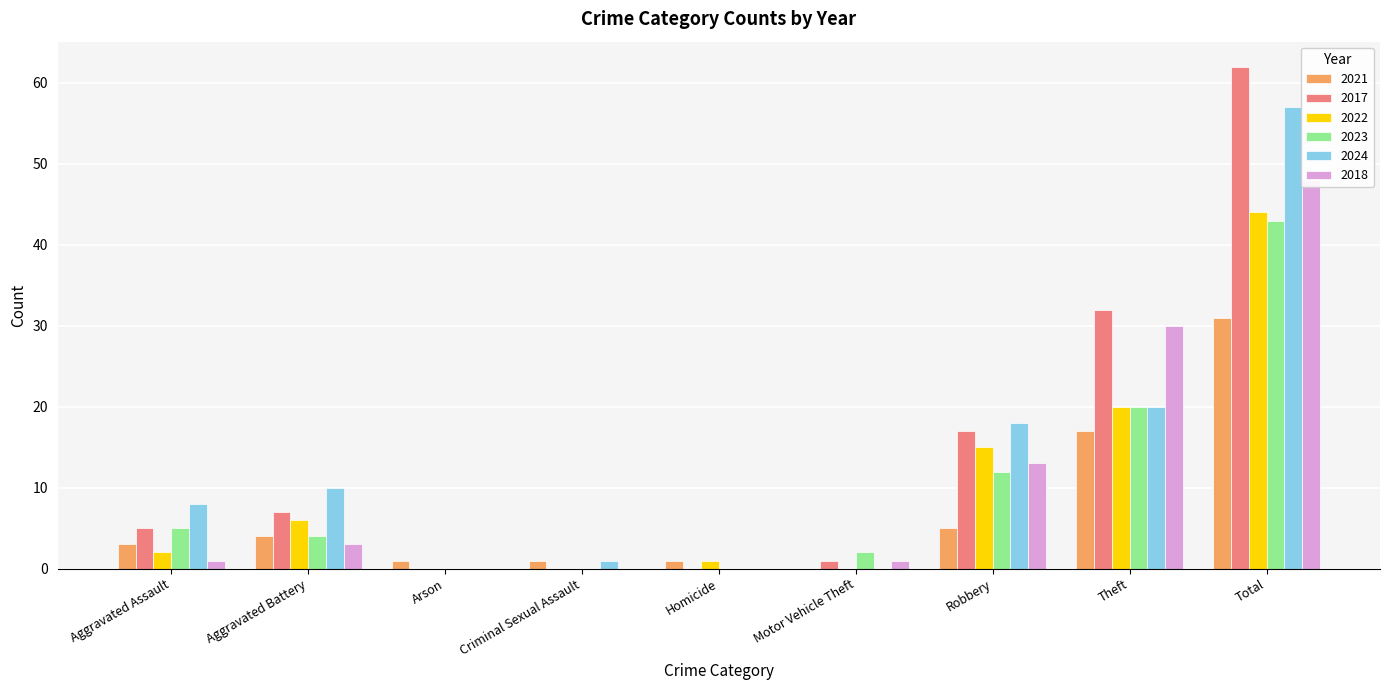

Which series changed the most between Arson and Total?

2017